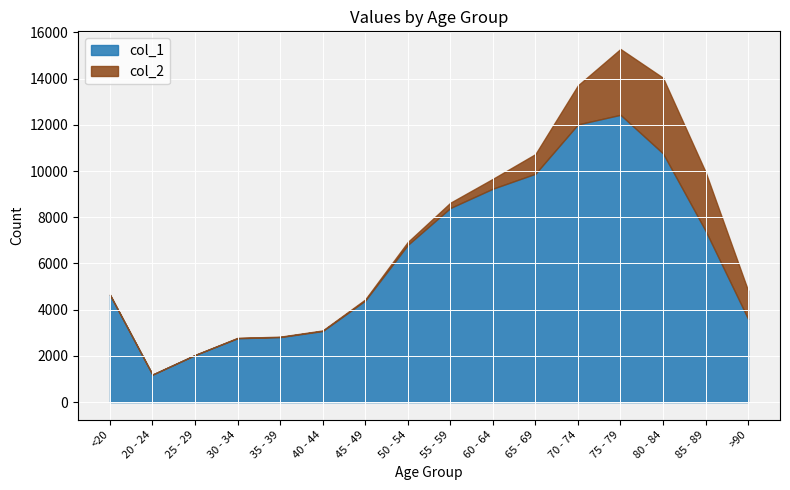

How many points are lower than both their immediate neighbors (excluding endpoints)?

1